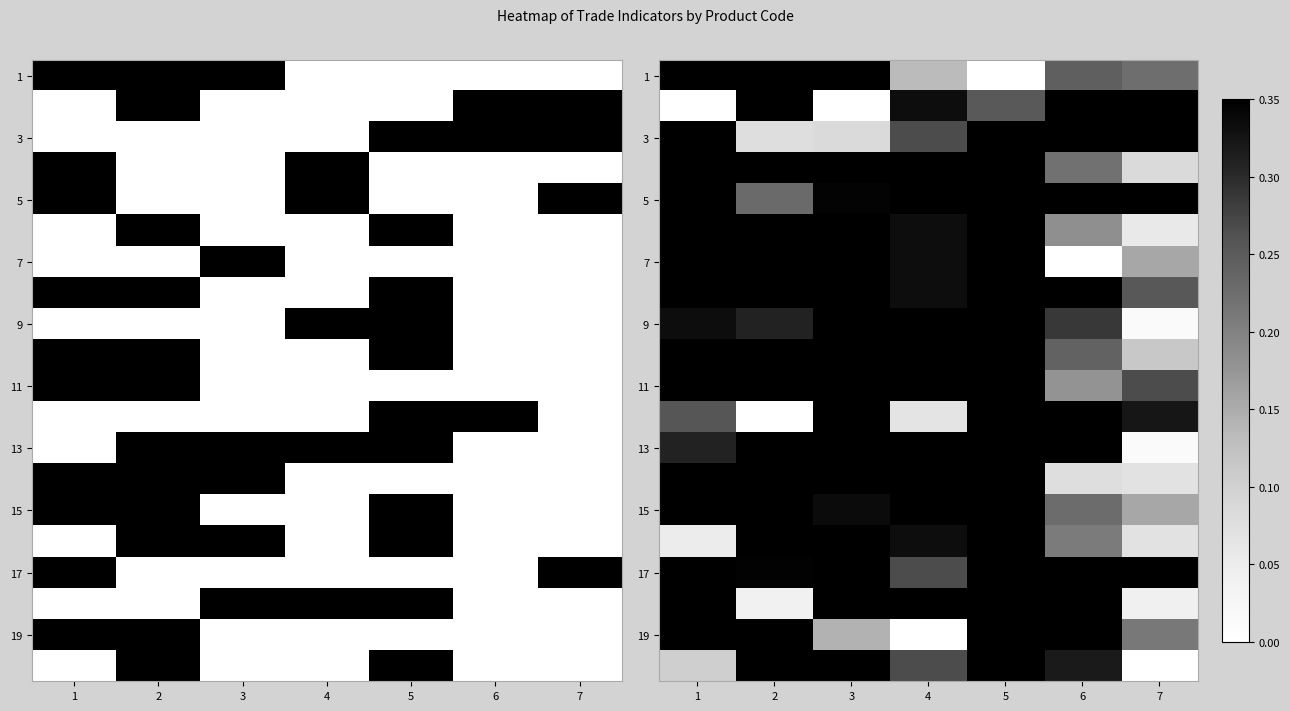

At which category does the chart reach its minimum across all series?

5